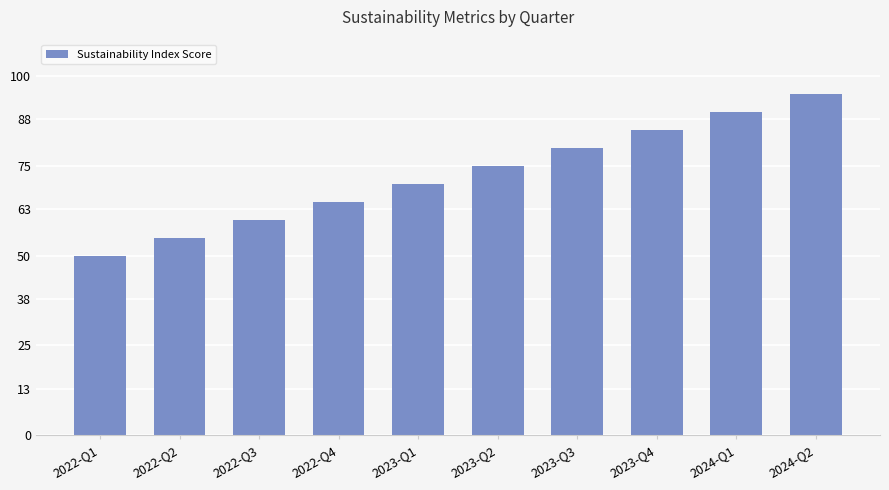

Where is the data nearest to the value 72?

2023-Q1